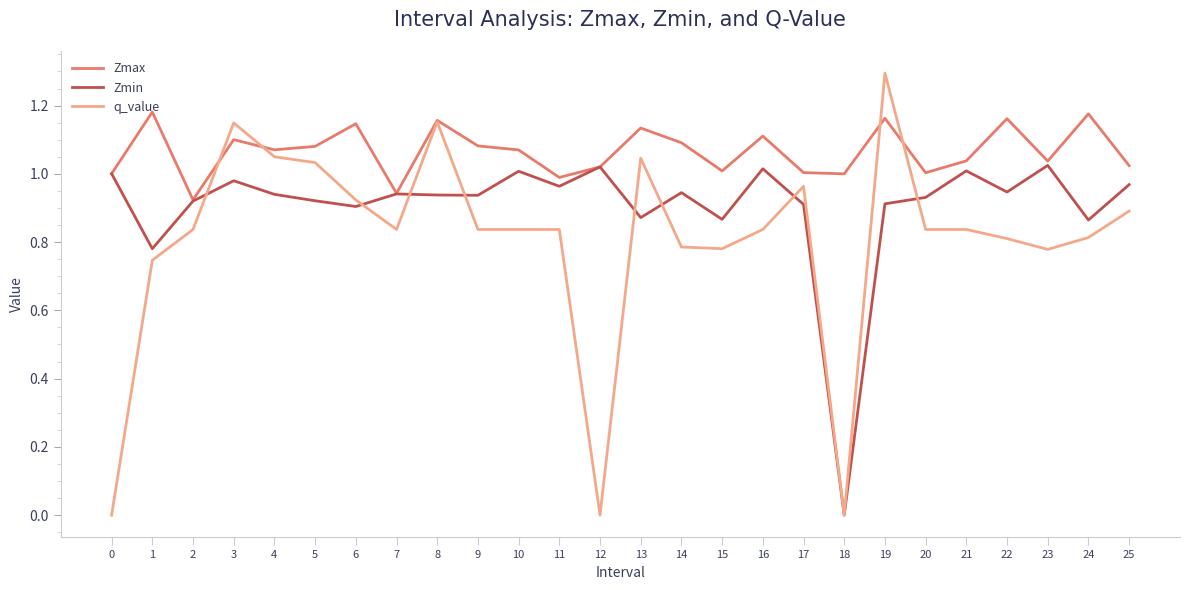

The value of Zmin at 16 is 1.0. True or false?

True